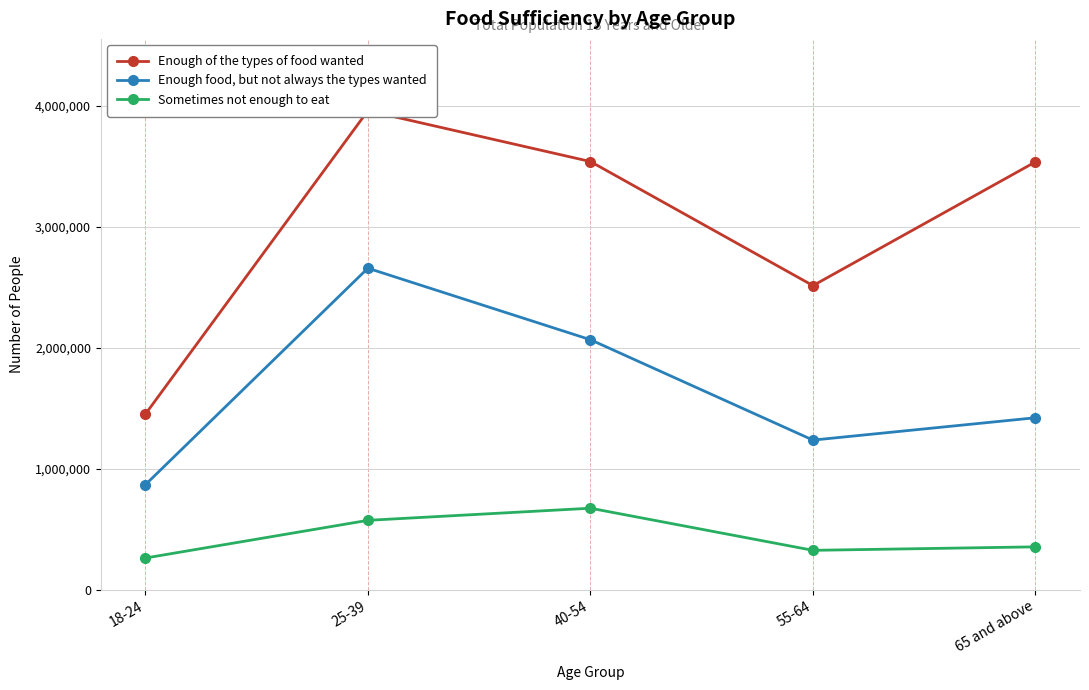

Which series changed the most between 18-24 and 55-64?

Enough of the types of food wanted